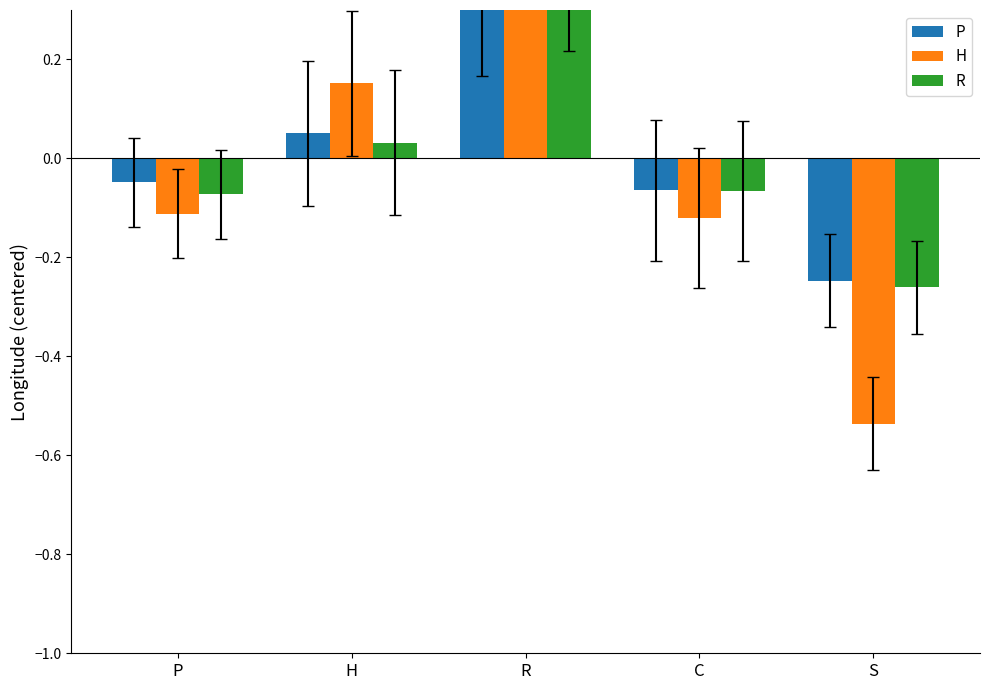

The value of R at C is -0.0. True or false?

False